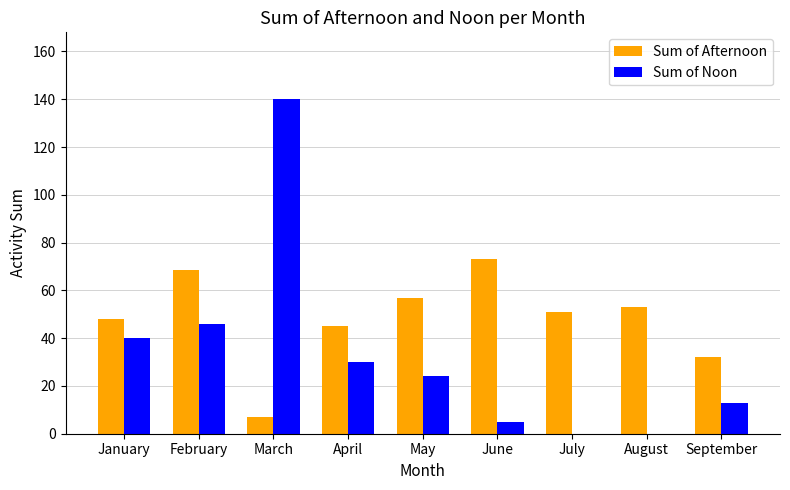

Is it true that Sum of Afternoon equals 53.4 at September?

False